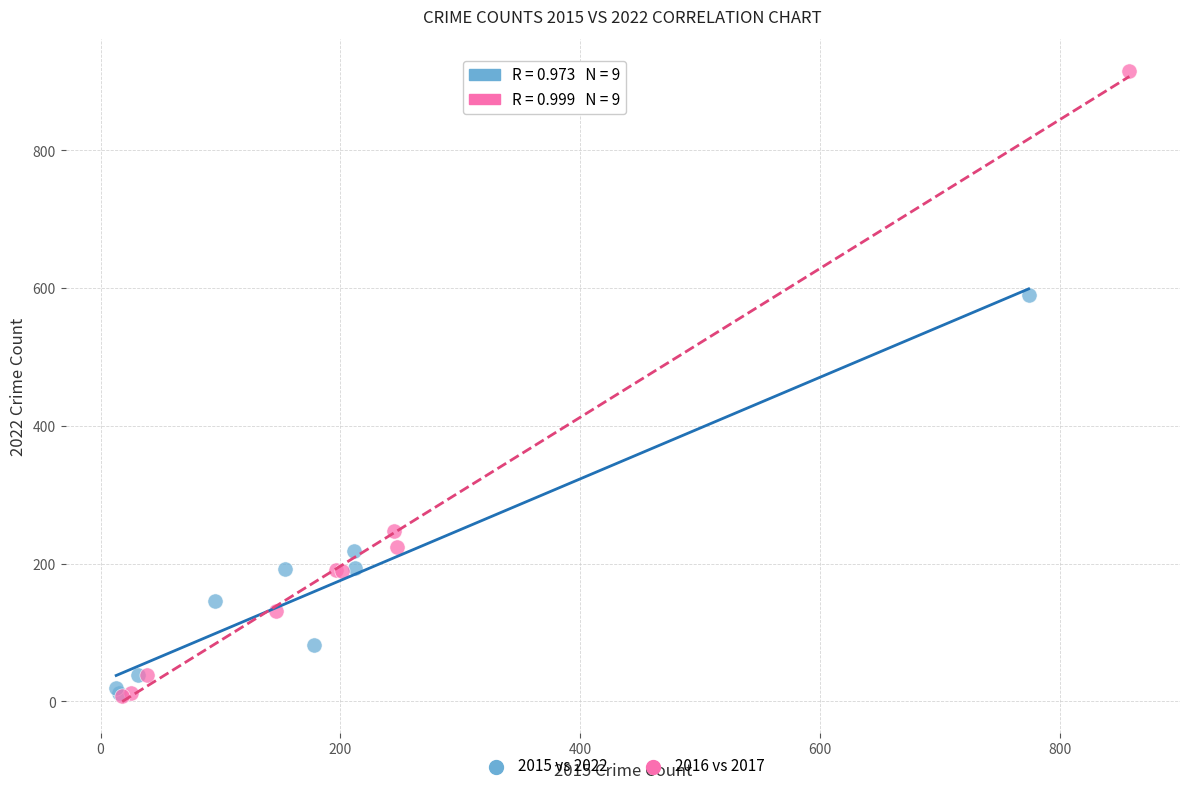

Which series has the largest Y range (max minus min)?

2016 vs 2017